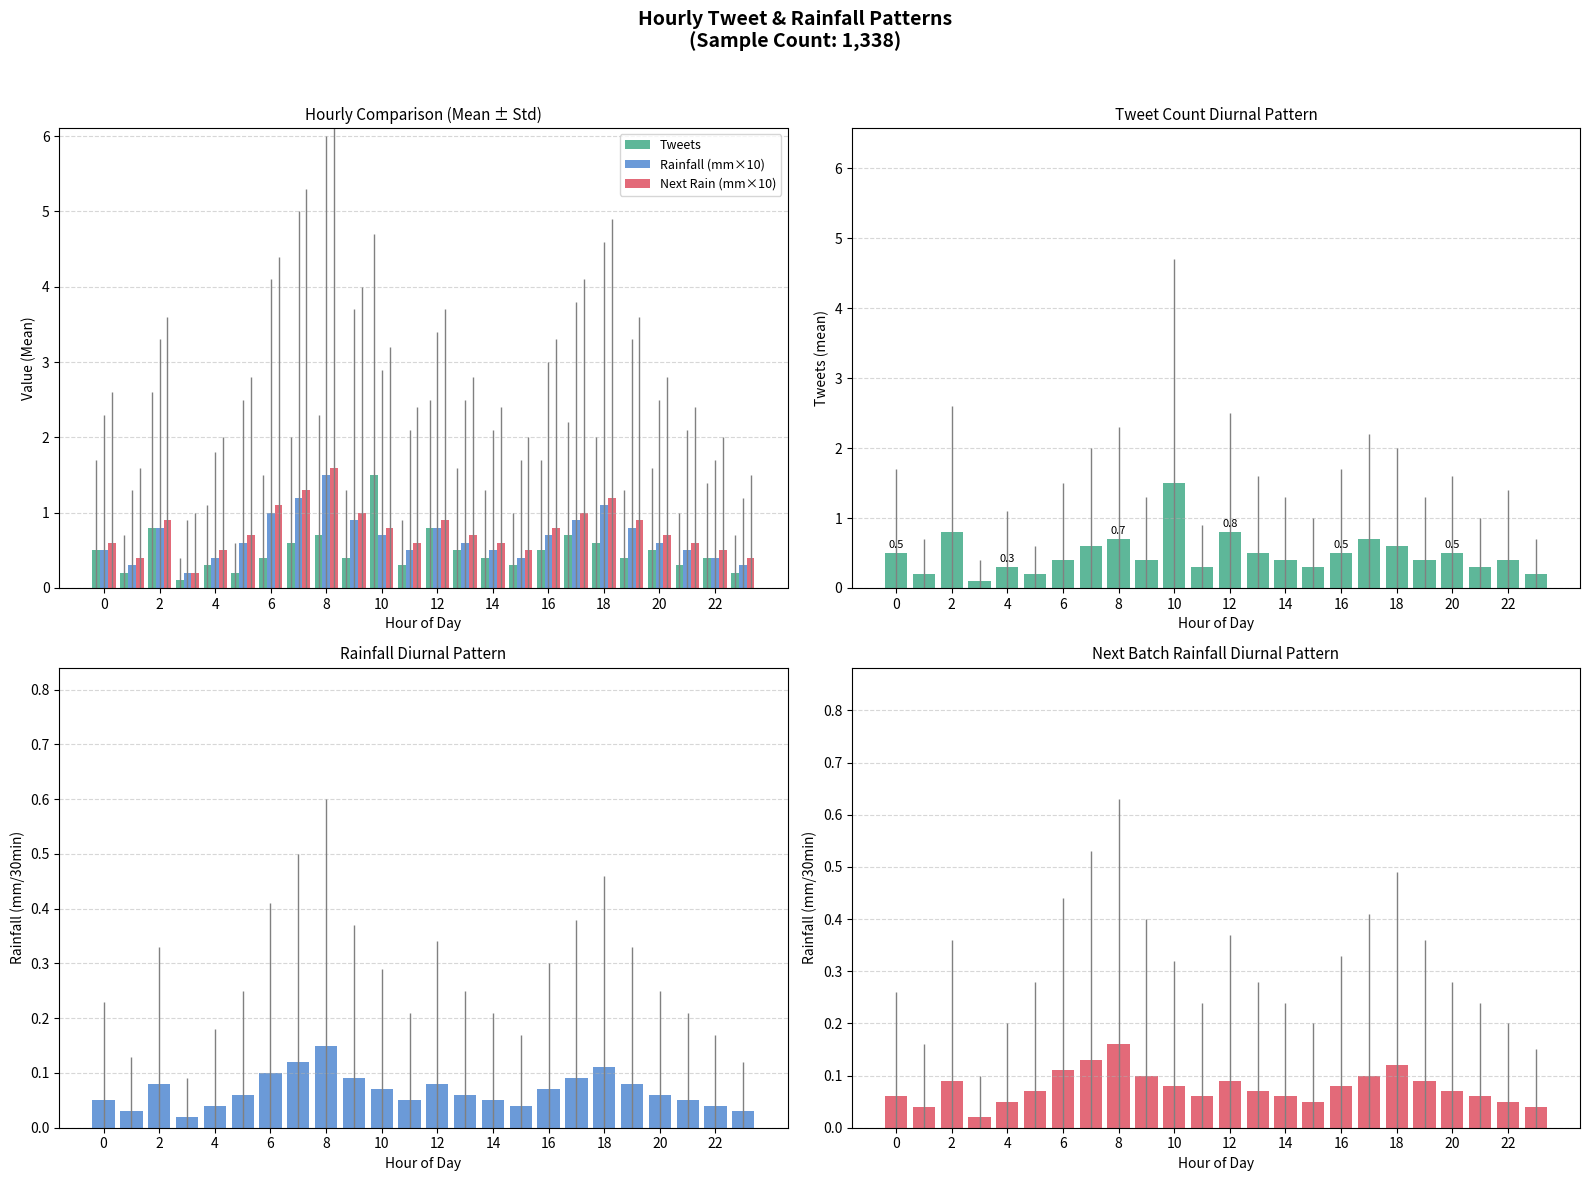

List the series in order of their peak value, highest first.

Next Rain (mm×10), Tweets, Rainfall (mm×10), tweets, Next batch rainfall (mm/30min), rainfall (mm/30min)